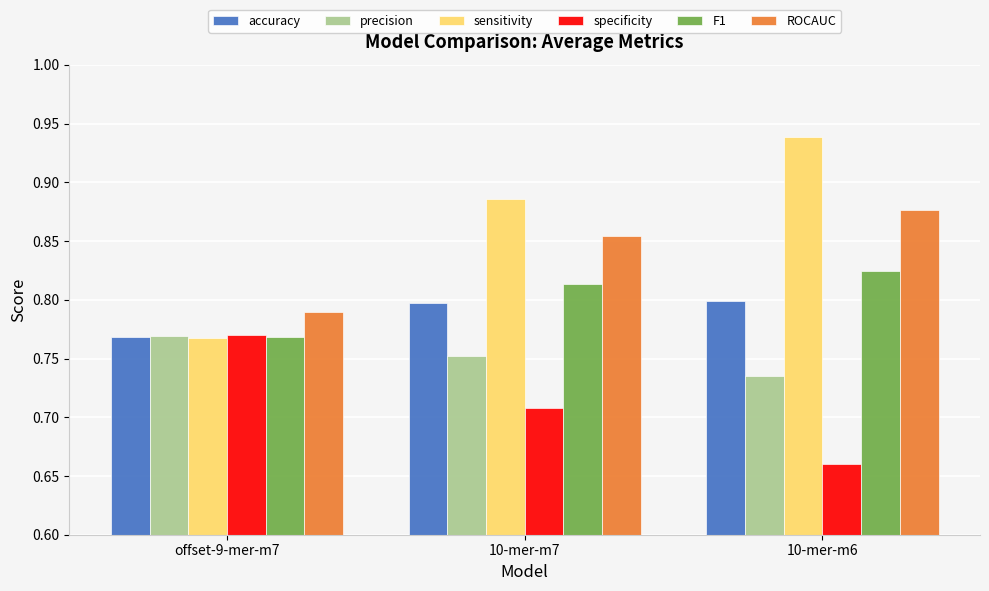

Is it true that F1 equals 0.8 at offset-9-mer-m7?

True